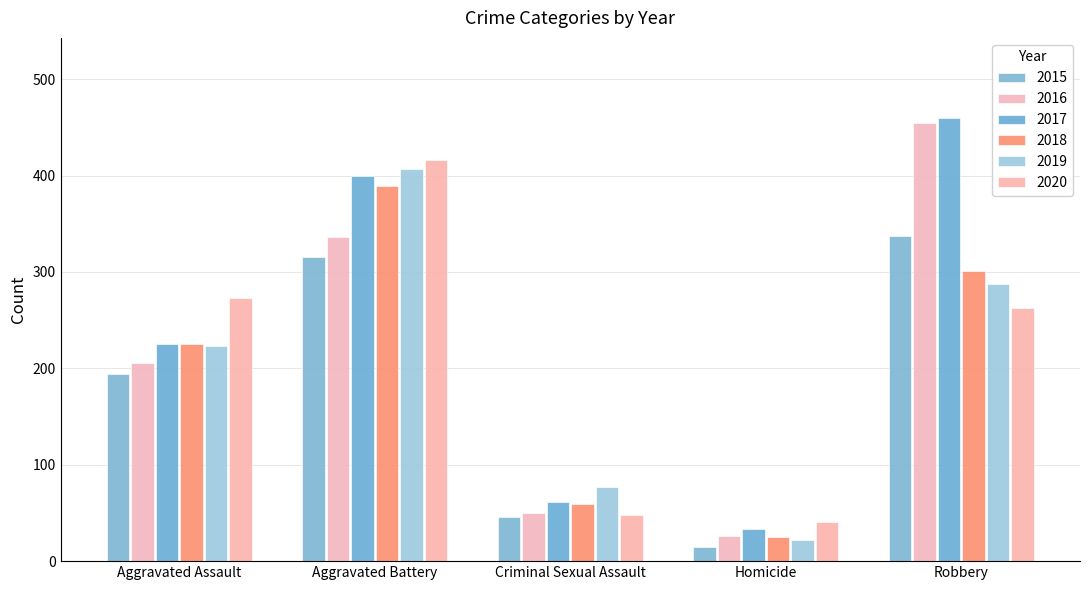

Where does the 2017 series first go above 225?

Aggravated Battery